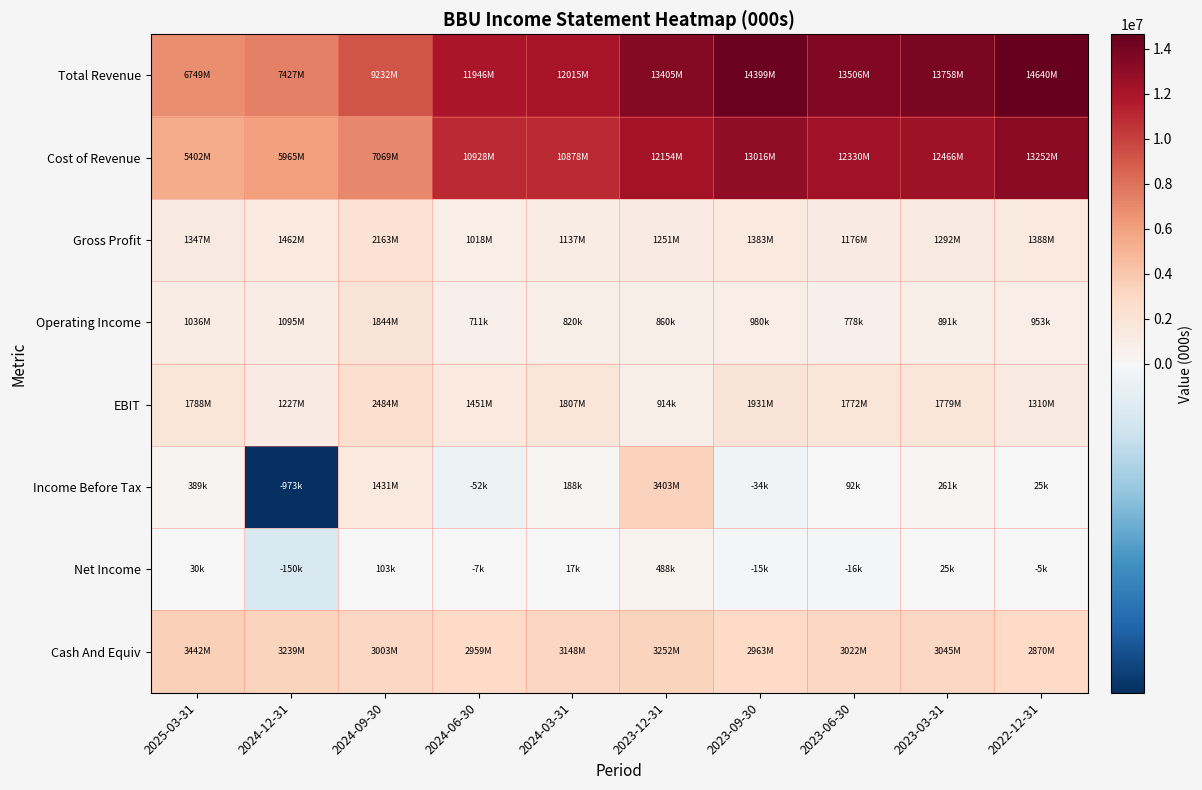

Reading right to left, what are all the values shown in this chart?

Total Revenue: 2022-12-31=14640000	2023-03-31=13758000	2023-06-30=13506000	2023-09-30=14399000	2023-12-31=13405000	2024-03-31=12015000	2024-06-30=11946000	2024-09-30=9232000	2024-12-31=7427000	2025-03-31=6749000
Cost of Revenue: 2022-12-31=13252000	2023-03-31=12466000	2023-06-30=12330000	2023-09-30=13016000	2023-12-31=12154000	2024-03-31=10878000	2024-06-30=10928000	2024-09-30=7069000	2024-12-31=5965000	2025-03-31=5402000
Gross Profit: 2022-12-31=1388000	2023-03-31=1292000	2023-06-30=1176000	2023-09-30=1383000	2023-12-31=1251000	2024-03-31=1137000	2024-06-30=1018000	2024-09-30=2163000	2024-12-31=1462000	2025-03-31=1347000
Operating Income: 2022-12-31=953000	2023-03-31=891000	2023-06-30=778000	2023-09-30=980000	2023-12-31=860000	2024-03-31=820000	2024-06-30=711000	2024-09-30=1844000	2024-12-31=1095000	2025-03-31=1036000
EBIT: 2022-12-31=1310000	2023-03-31=1779000	2023-06-30=1772000	2023-09-30=1931000	2023-12-31=914000	2024-03-31=1807000	2024-06-30=1451000	2024-09-30=2484000	2024-12-31=1227000	2025-03-31=1788000
Income Before Tax: 2022-12-31=25000	2023-03-31=261000	2023-06-30=92000	2023-09-30=-34000	2023-12-31=3403000	2024-03-31=188000	2024-06-30=-52000	2024-09-30=1431000	2024-12-31=-973000	2025-03-31=389000
Net Income: 2022-12-31=-5000	2023-03-31=25000	2023-06-30=-16000	2023-09-30=-15000	2023-12-31=488000	2024-03-31=17000	2024-06-30=-7000	2024-09-30=103000	2024-12-31=-150000	2025-03-31=30000
Cash And Equiv: 2022-12-31=2870000	2023-03-31=3045000	2023-06-30=3022000	2023-09-30=2963000	2023-12-31=3252000	2024-03-31=3148000	2024-06-30=2959000	2024-09-30=3003000	2024-12-31=3239000	2025-03-31=3442000